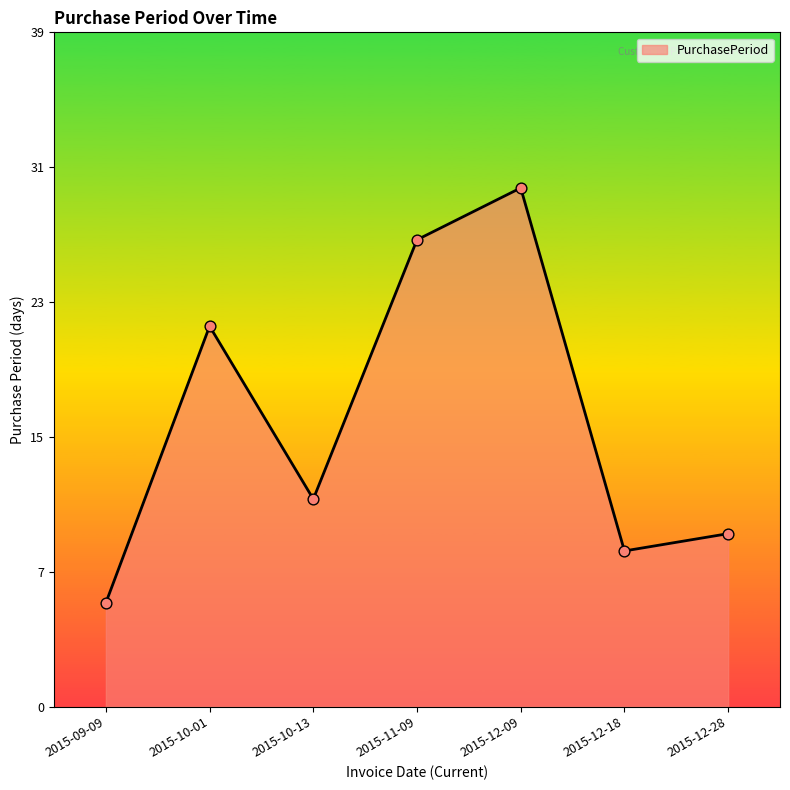

Which has a higher value, 2015-10-01 or 2015-12-28?

2015-10-01